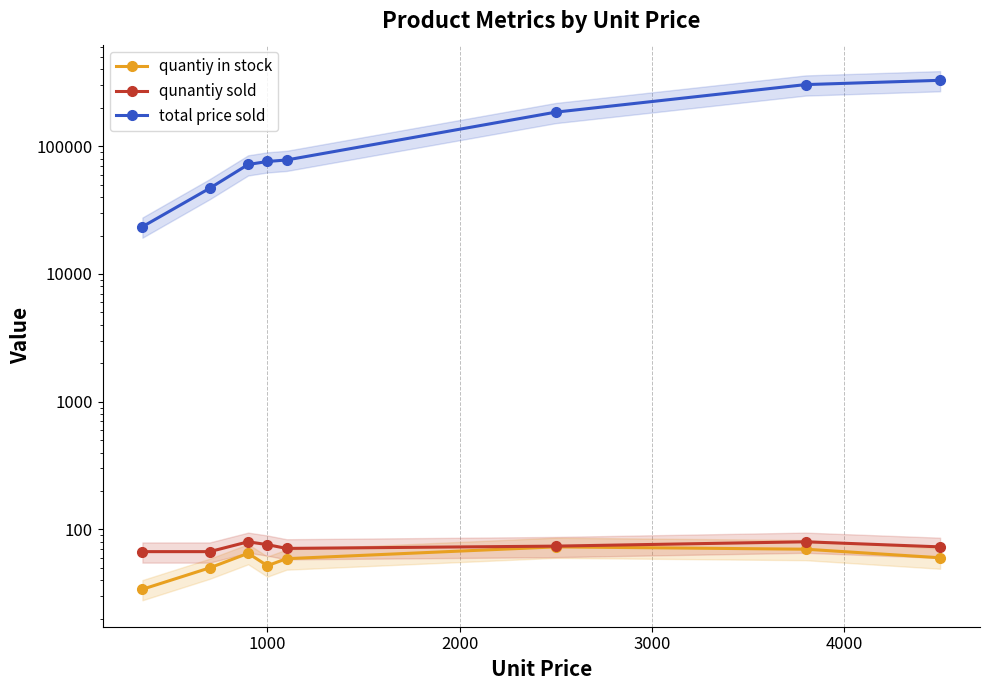

What is the sum of the qunantiy sold values at 0 and 7?

140